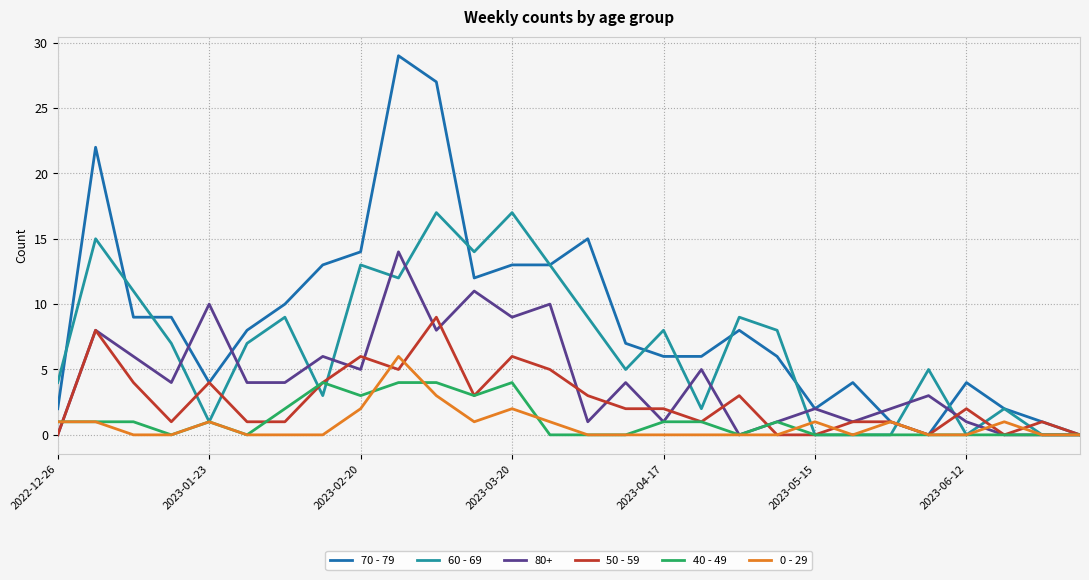

At how many categories does at least one series exceed 19?

3